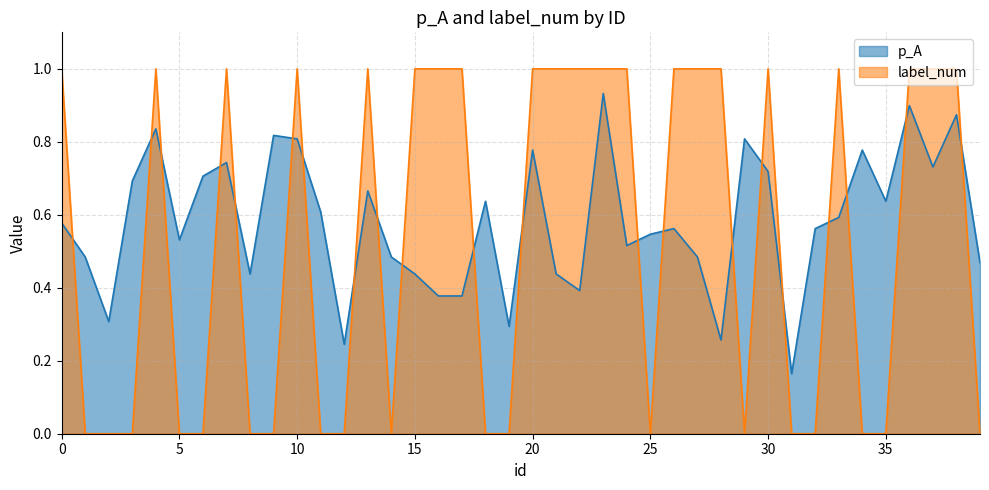

Between 3 and 25, which series saw the biggest shift?

p_A